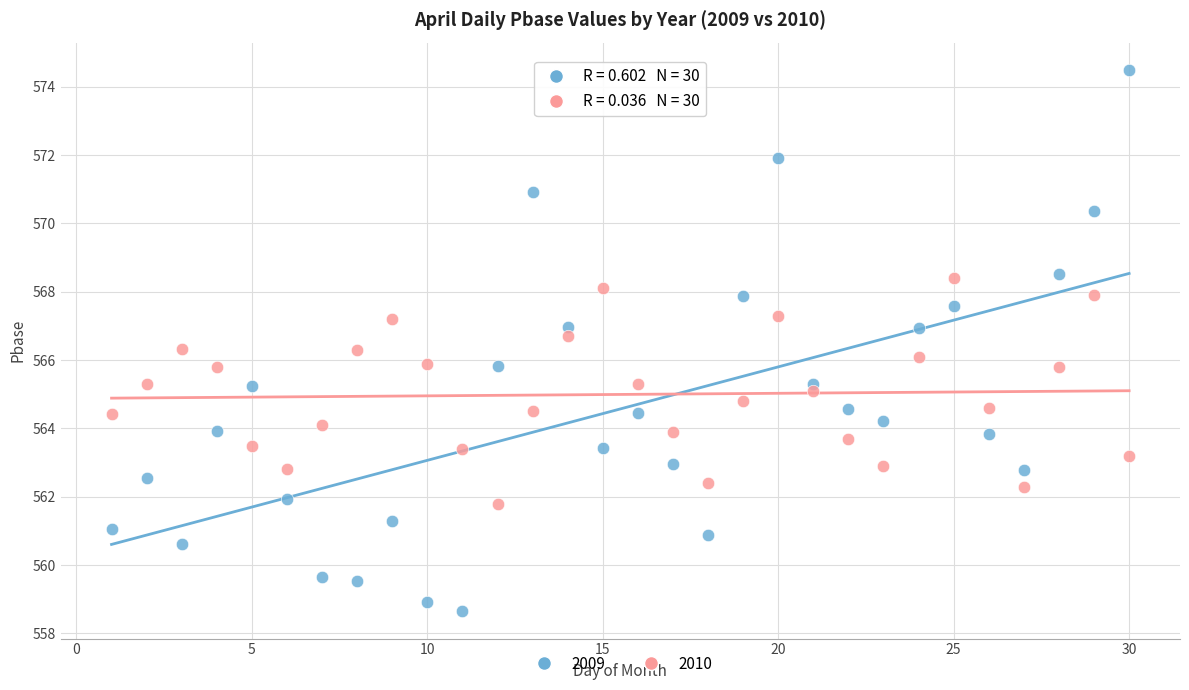

What are all the series names shown in the legend?

2009, 2010